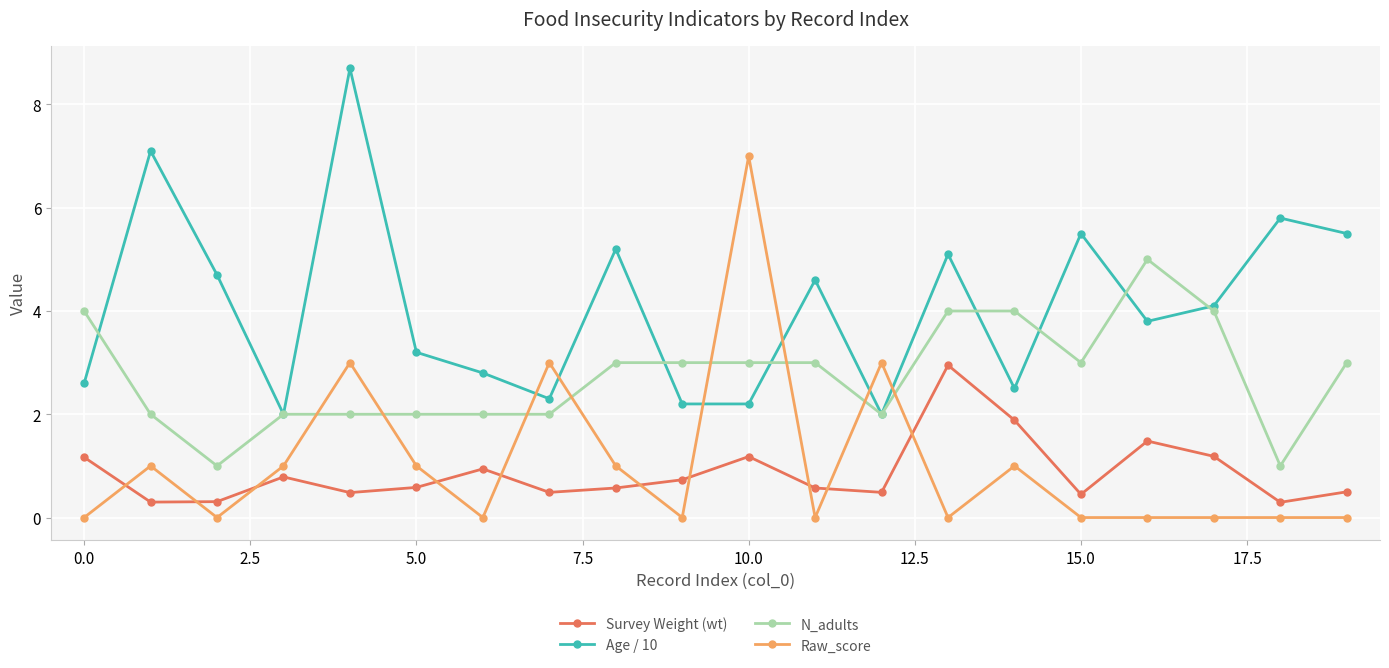

Which series has the largest total across all categories?

Age / 10